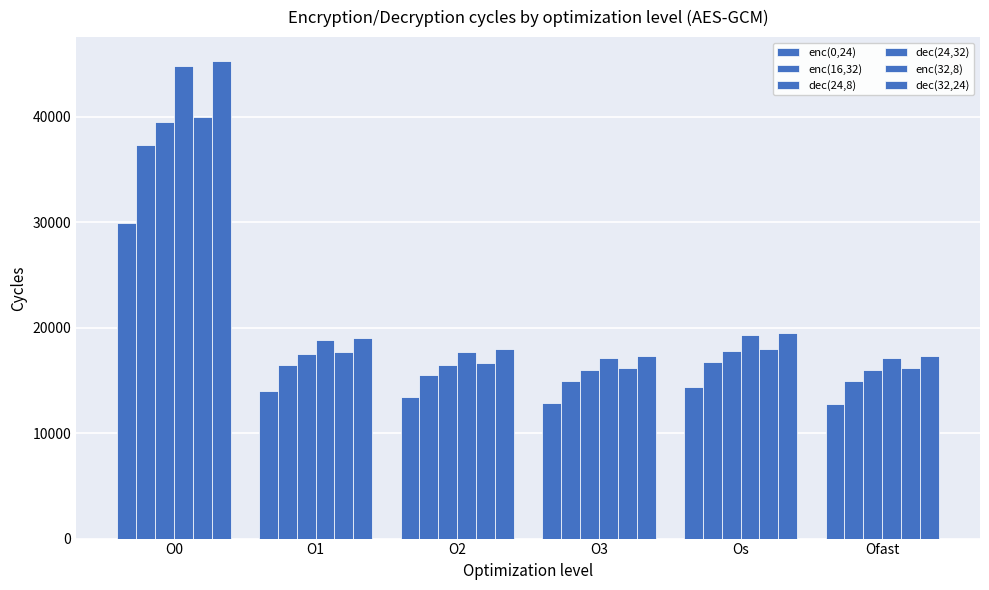

How many series are shown in this chart?

6